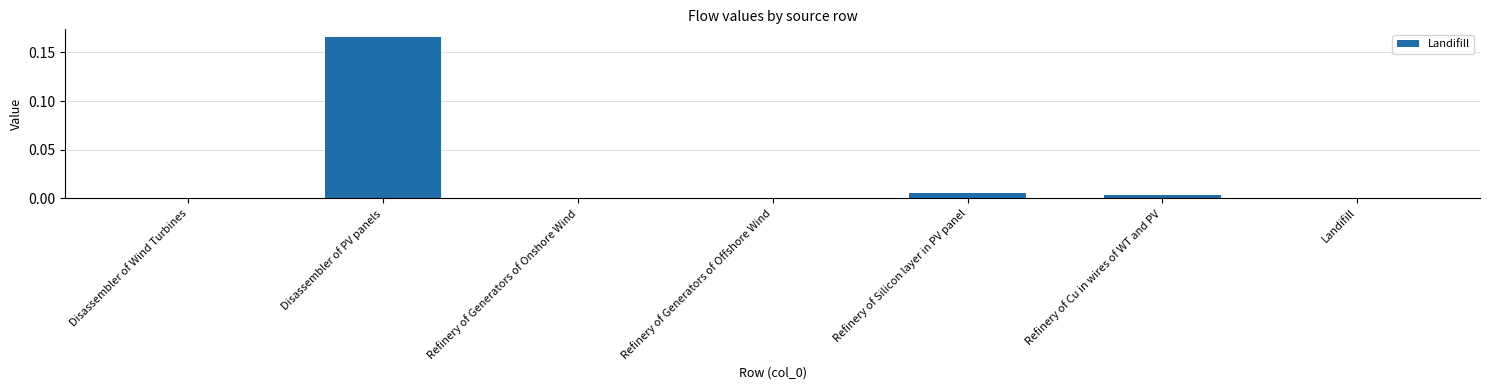

Count the number of categories in the chart.

7